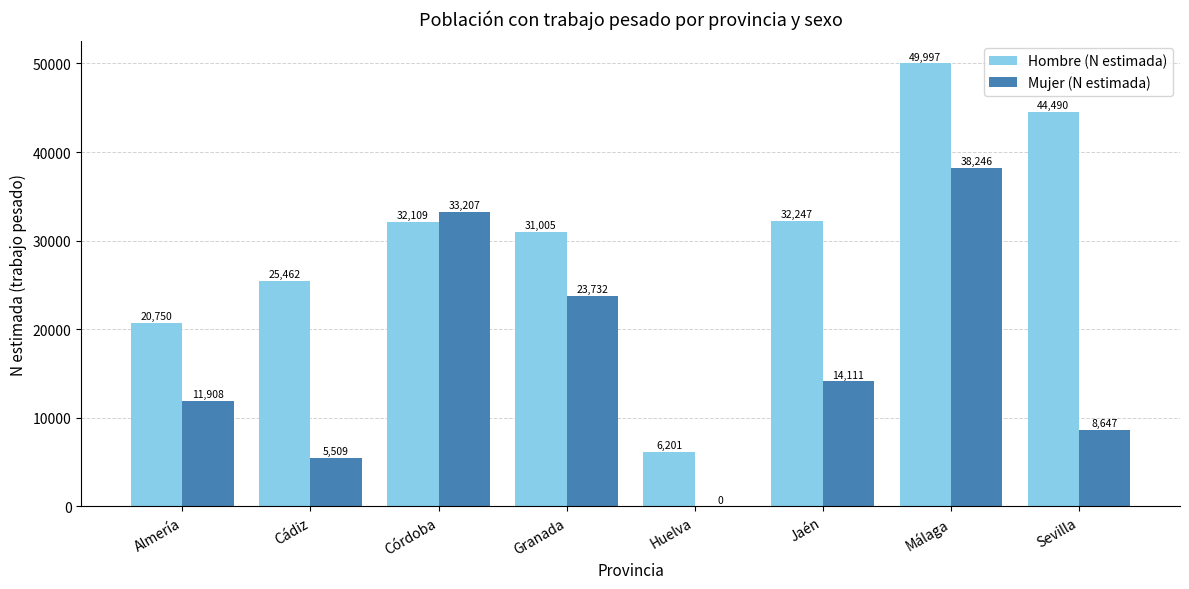

True or false: Mujer (N estimada) has a value of 33207 at Córdoba.

True